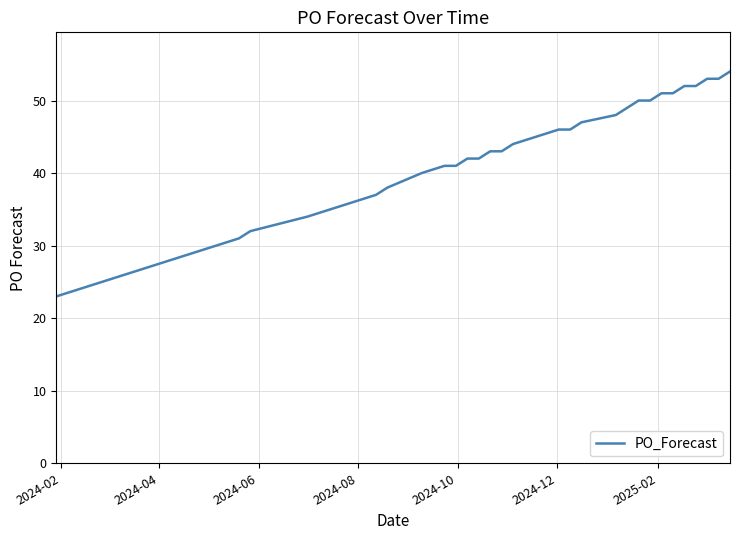

What is the difference between the maximum and minimum values?

31